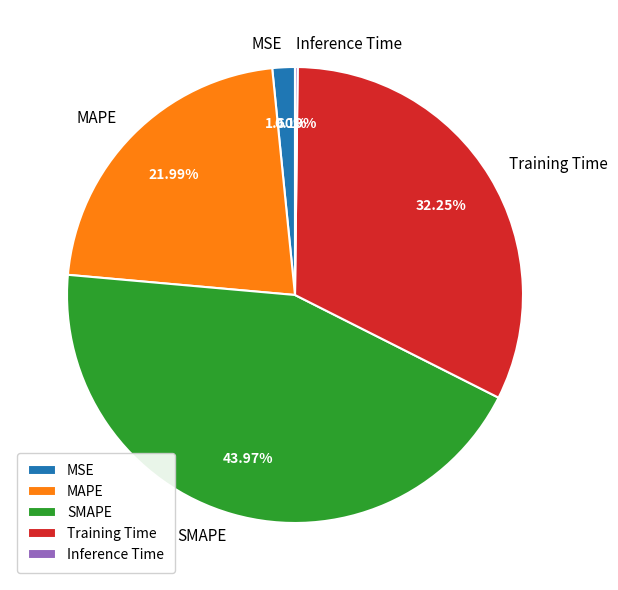

Does any single category account for the majority?

No